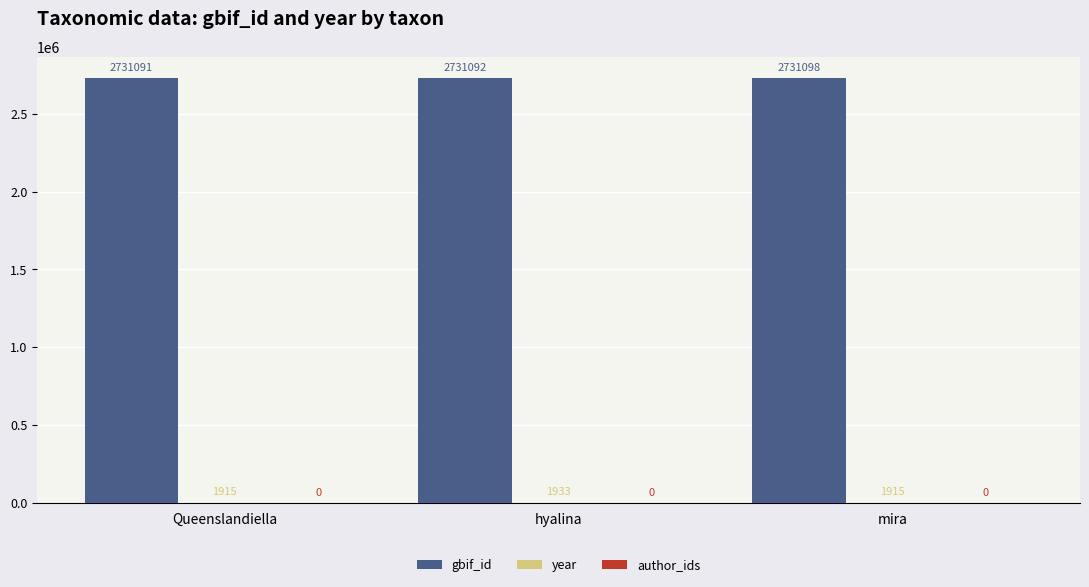

How many groups of bars are there?

3